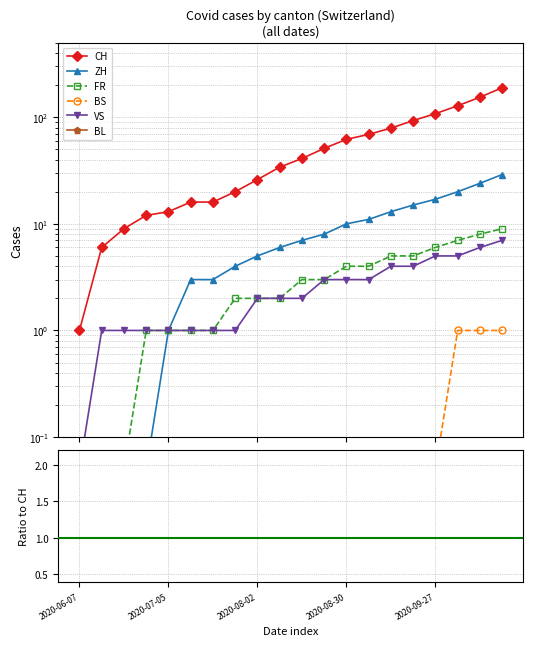

True or false: ZH and BL intersect in this chart.

False